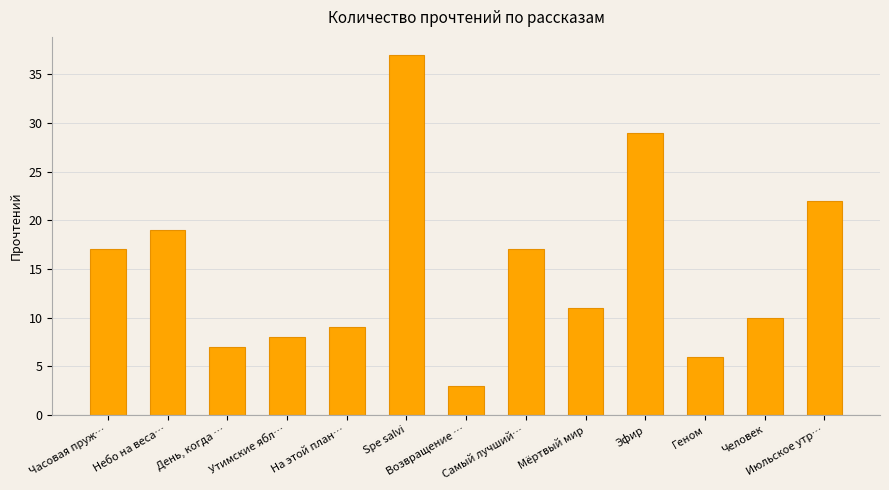

What is the difference between the maximum and minimum values?

34